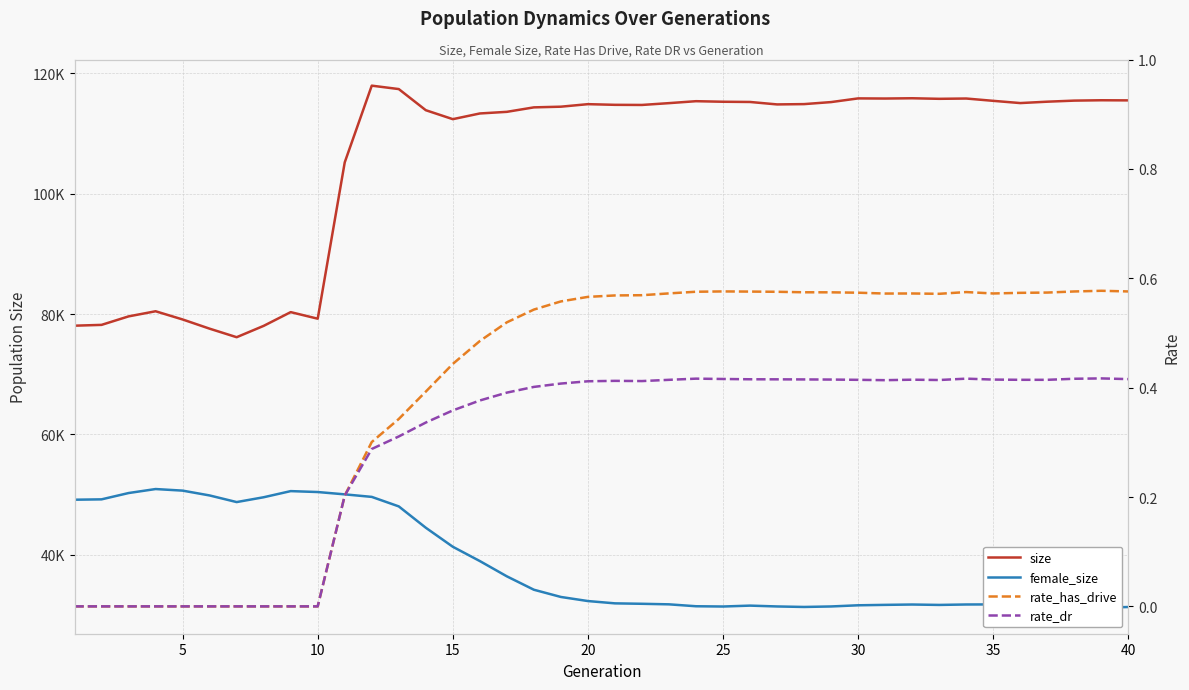

The rate_has_drive series shows 0.3 at 10. True or false?

False